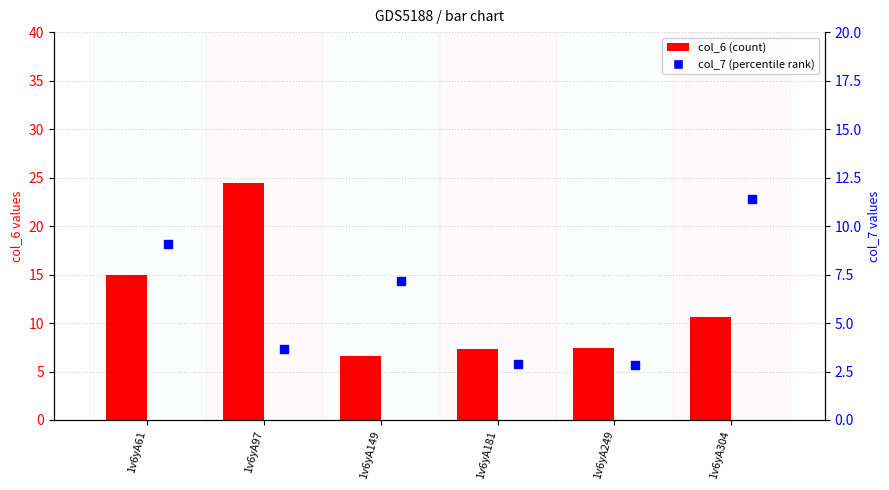

At how many categories does at least one series exceed 21?

1